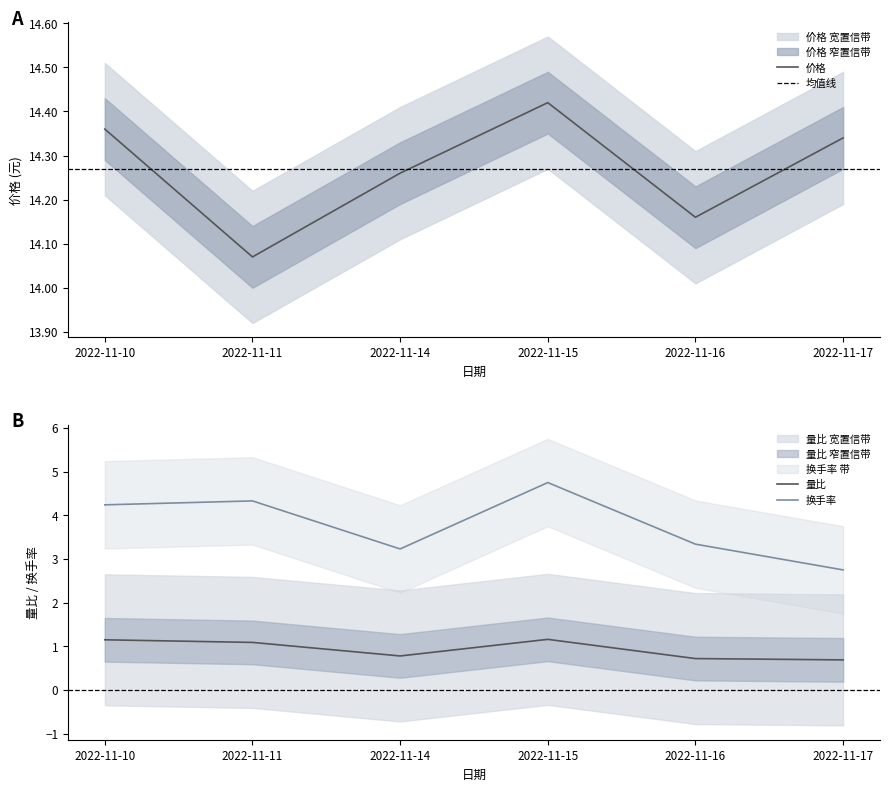

Which category has the lowest value in the 量比 series?

2022-11-17